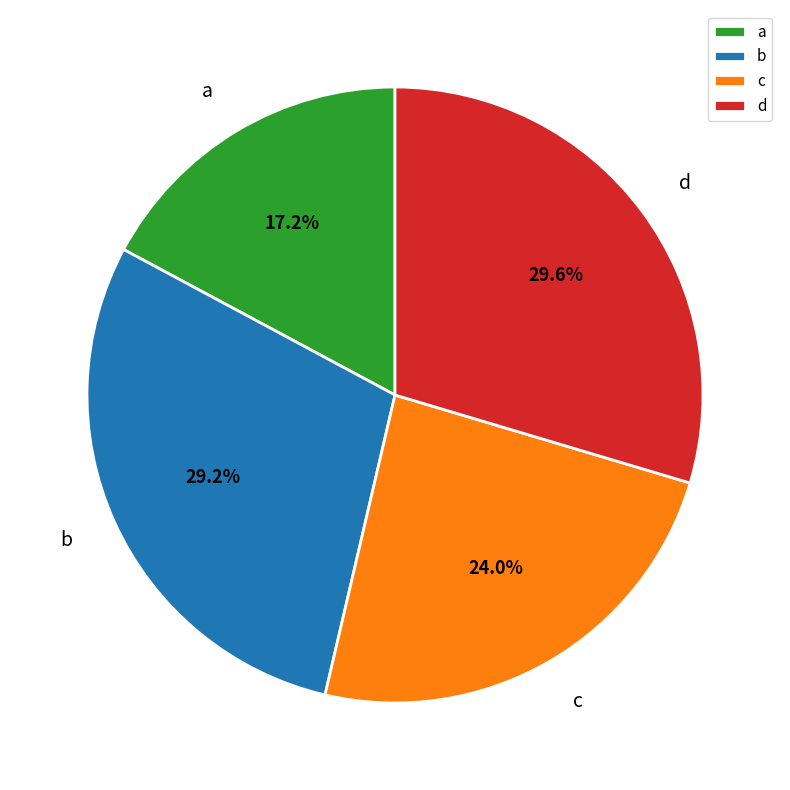

Approximately how many times larger is the value at d compared to c?

1.2